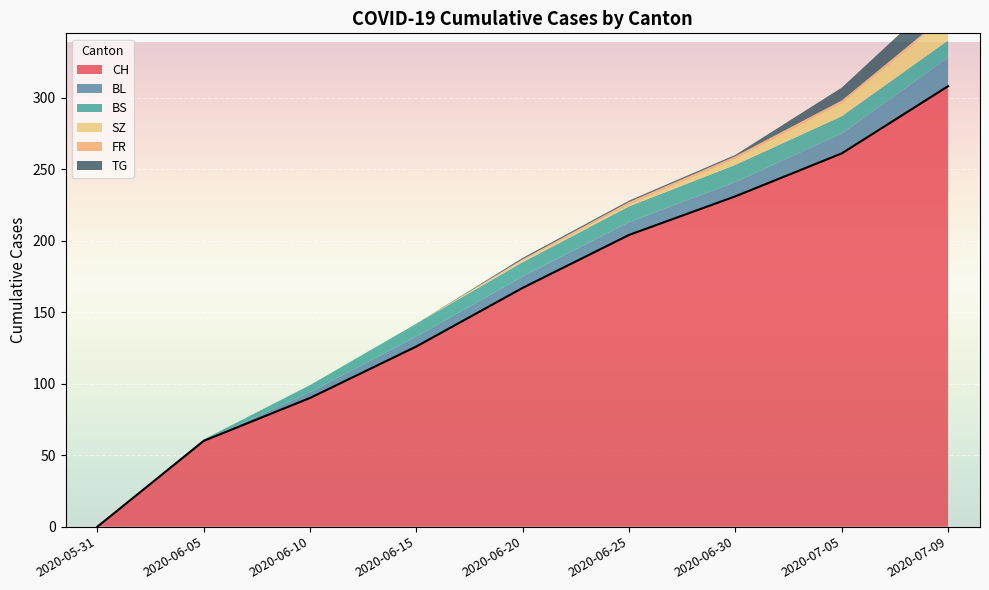

True or false: CH and BL intersect in this chart.

False